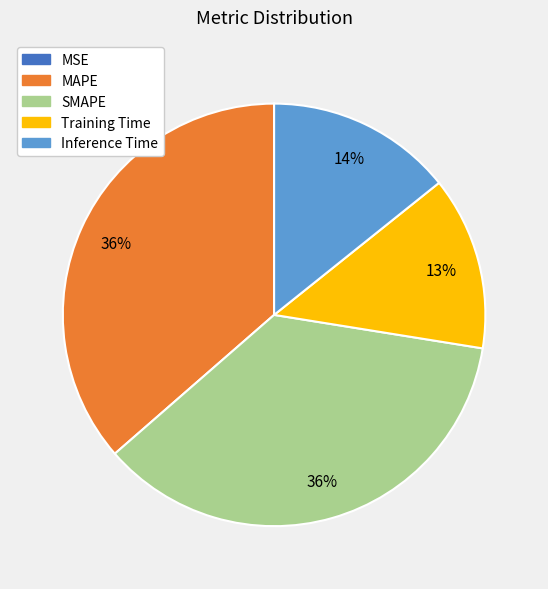

To the nearest percent, what portion does Inference Time represent?

14%